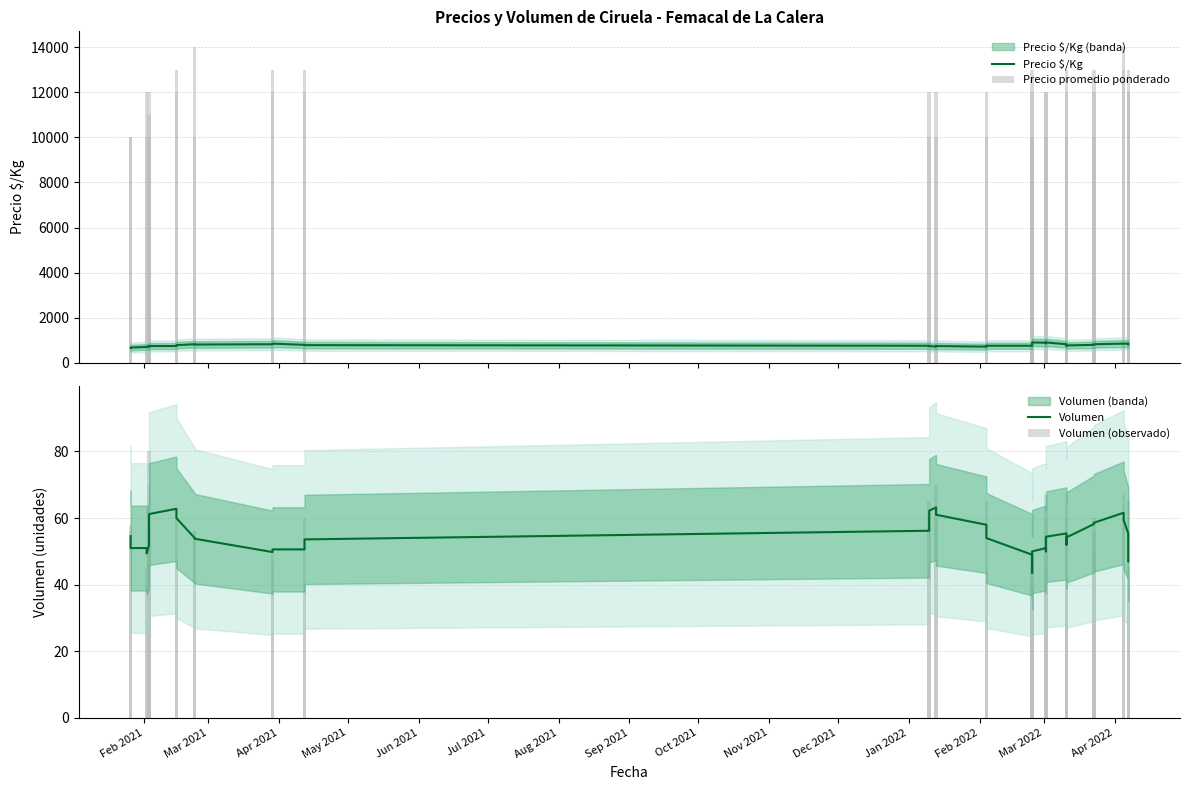

Which category has the highest value across all series?

Jan 2022